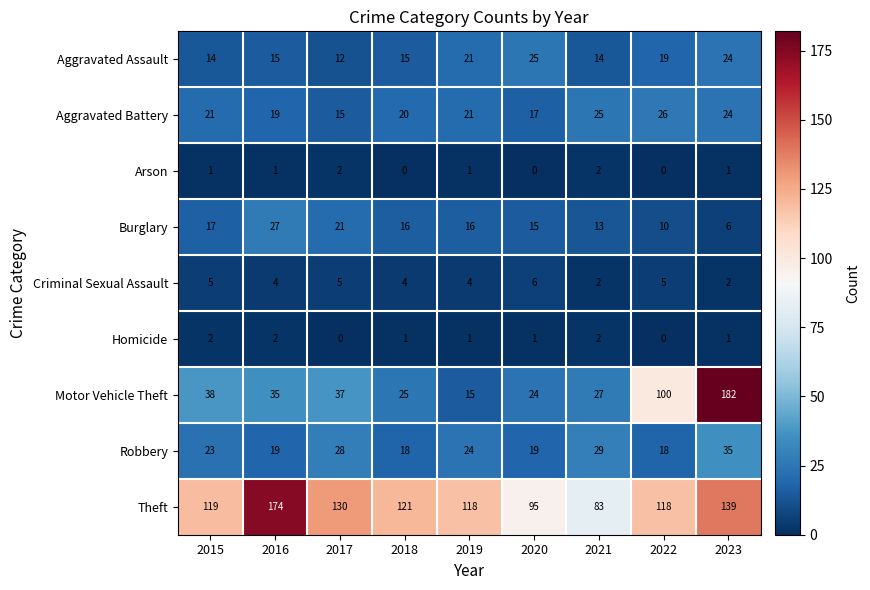

True or false: Arson has a value of 3 at 2021.

False